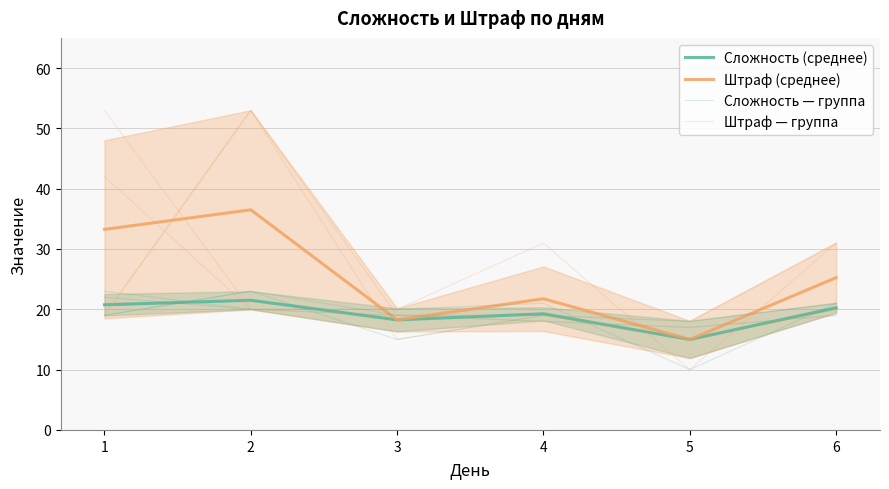

What is the difference between the Сложность — группа values at 4 and 5?

11.0